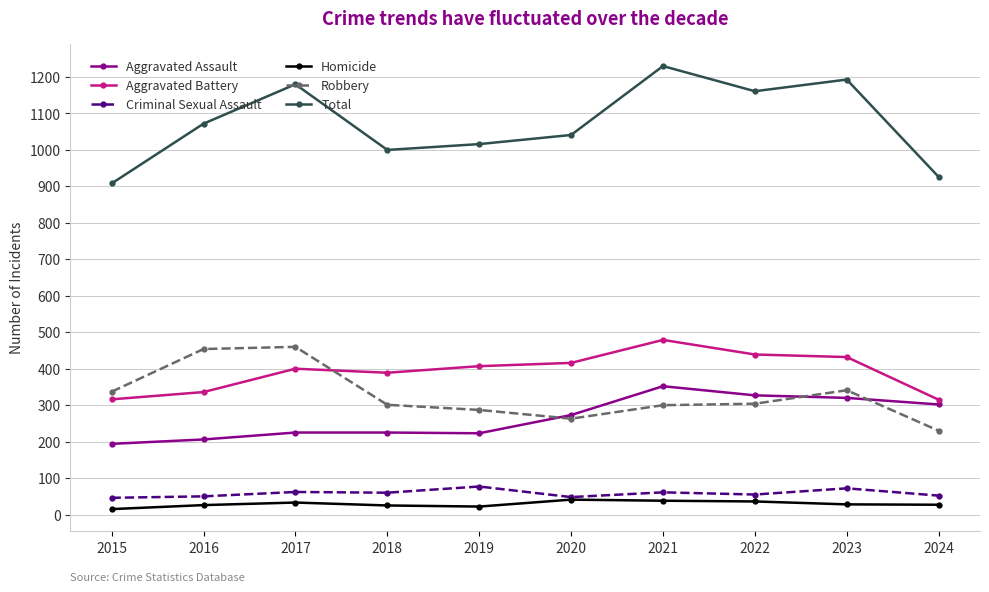

True or false: Criminal Sexual Assault and Aggravated Assault intersect in this chart.

False